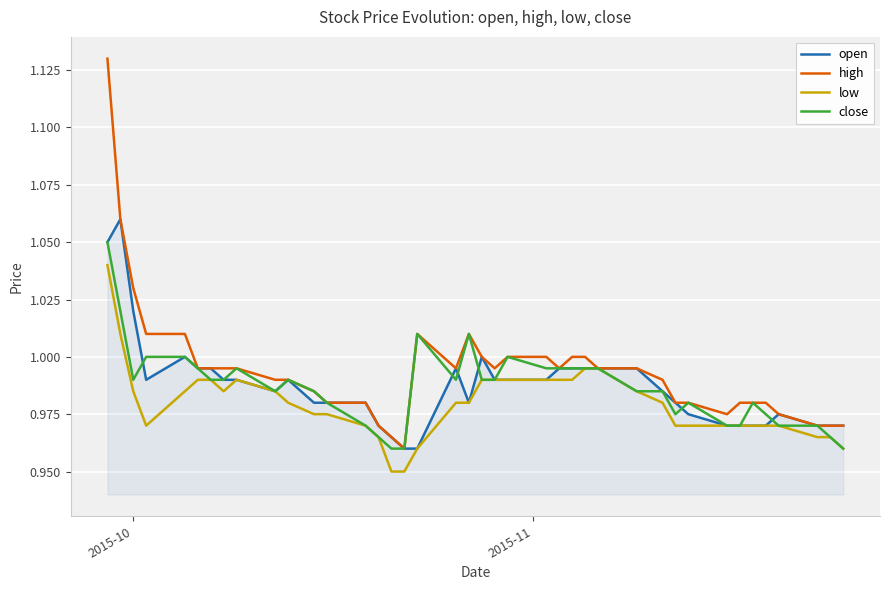

Which series has the largest range (max minus min)?

high